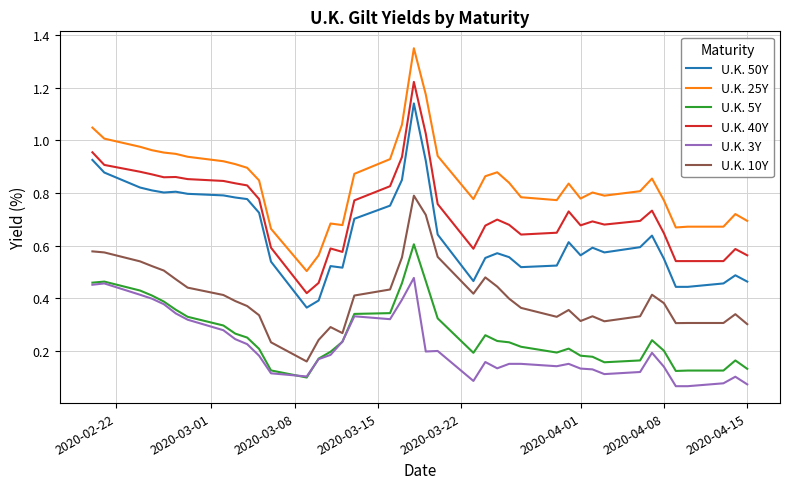

Which series has the largest total across all categories?

U.K. 25Y